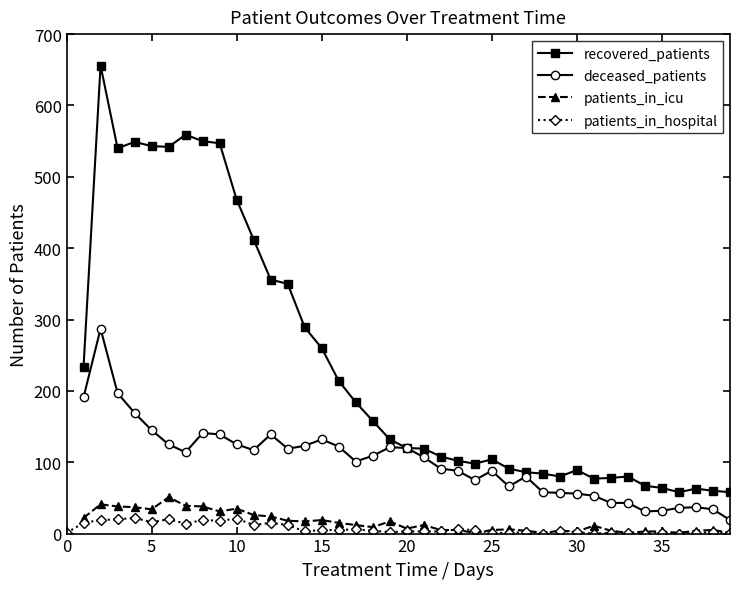

What is the difference between the second highest and second lowest values in the patients_in_icu series?

40.0